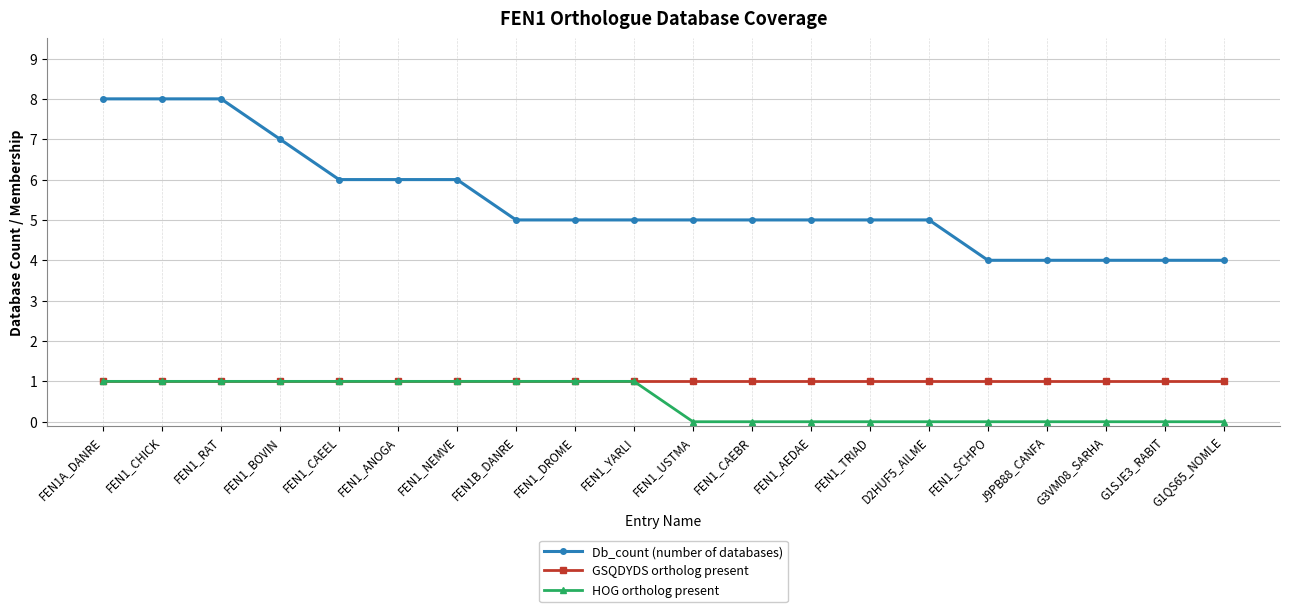

What is the sum of the HOG ortholog present values at FEN1_CAEBR and FEN1_DROME?

1